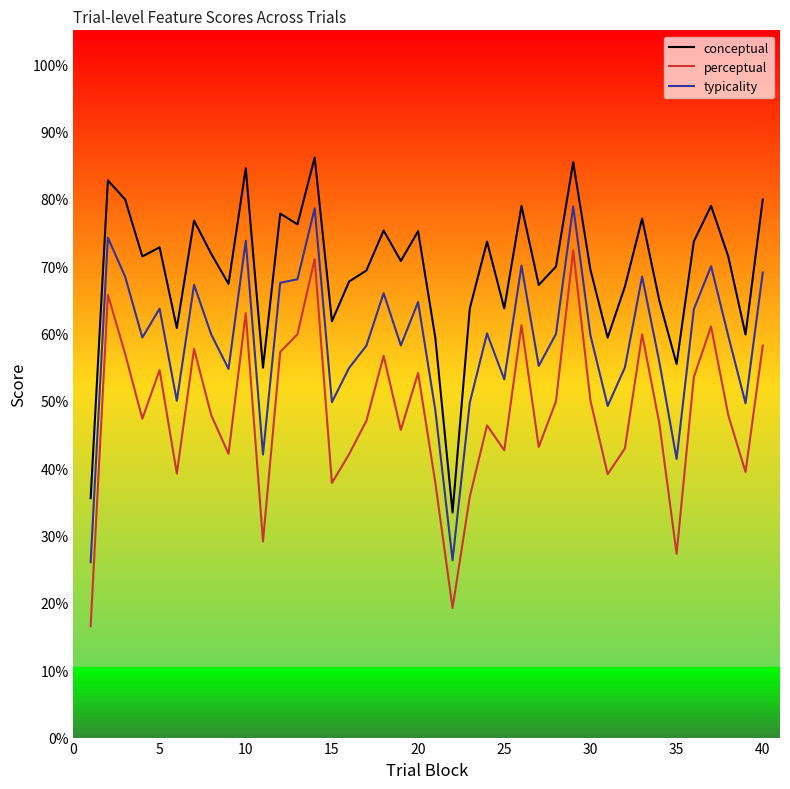

What are all the series names shown in the legend?

conceptual, perceptual, typicality